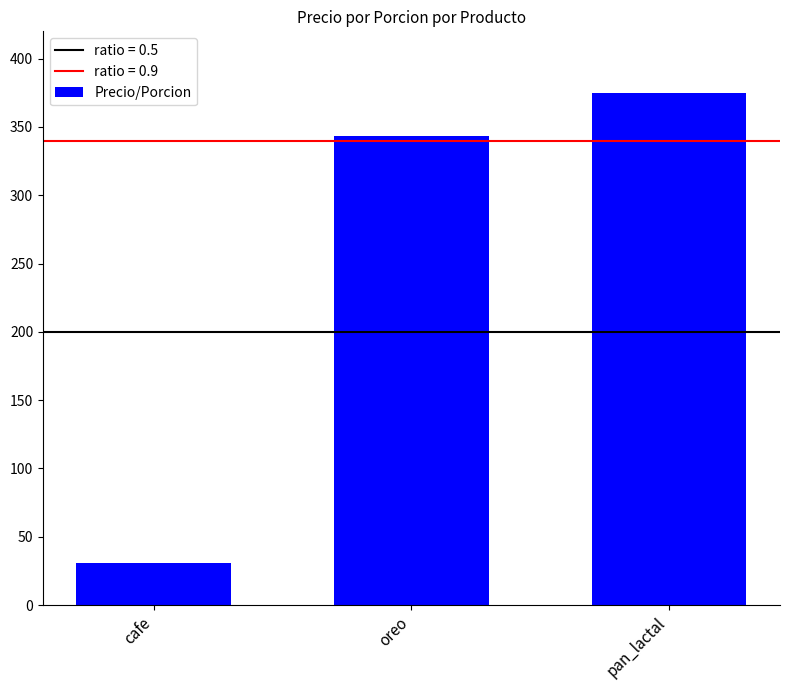

Rank the categories by value from highest to lowest.

pan_lactal, oreo, cafe